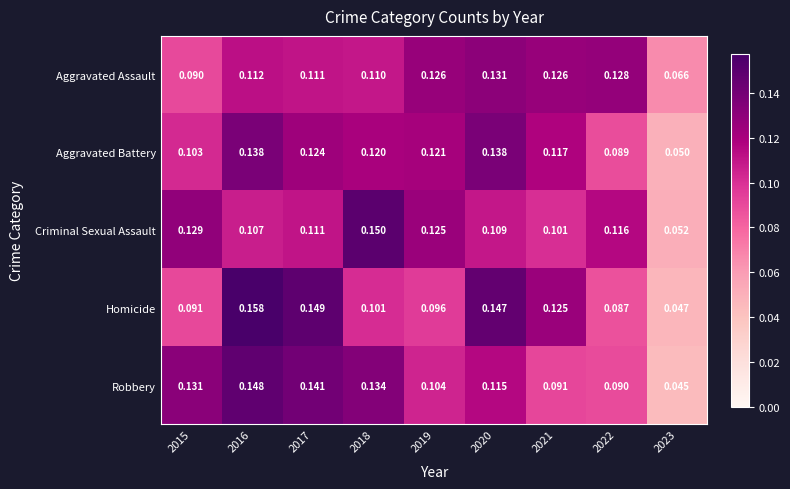

At 2018, list the series in order from largest to smallest.

Criminal Sexual Assault, Robbery, Aggravated Battery, Aggravated Assault, Homicide